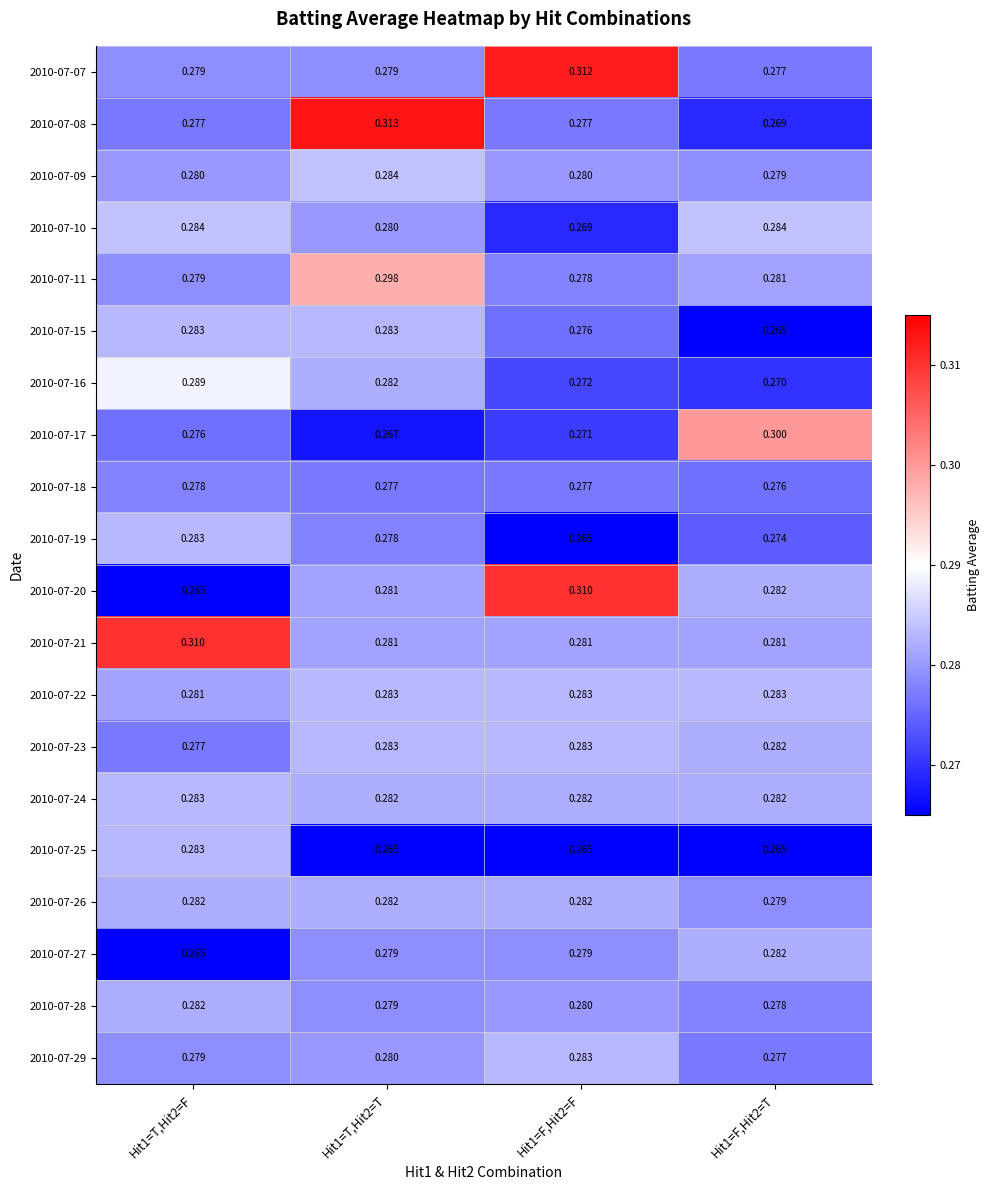

Is the value of 2010-07-22 at Hit1=T,Hit2=T greater than the value of 2010-07-09 at Hit1=T,Hit2=F?

Yes